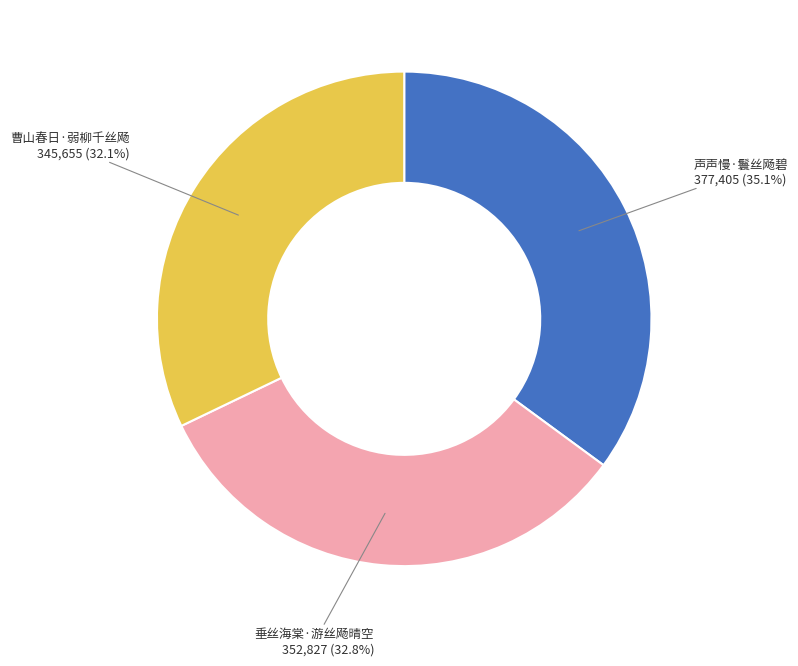

Is there a majority slice in this chart?

No